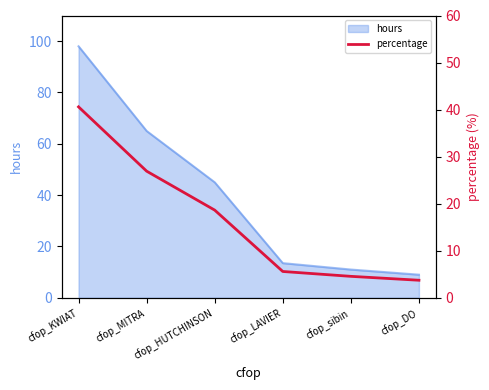

Where is the data nearest to the value 22?

cfop_HUTCHINSON